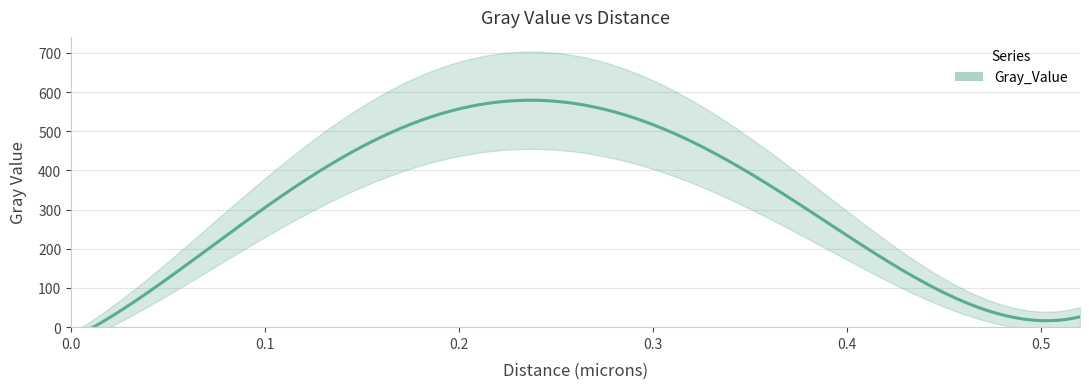

How many values are above zero?

12